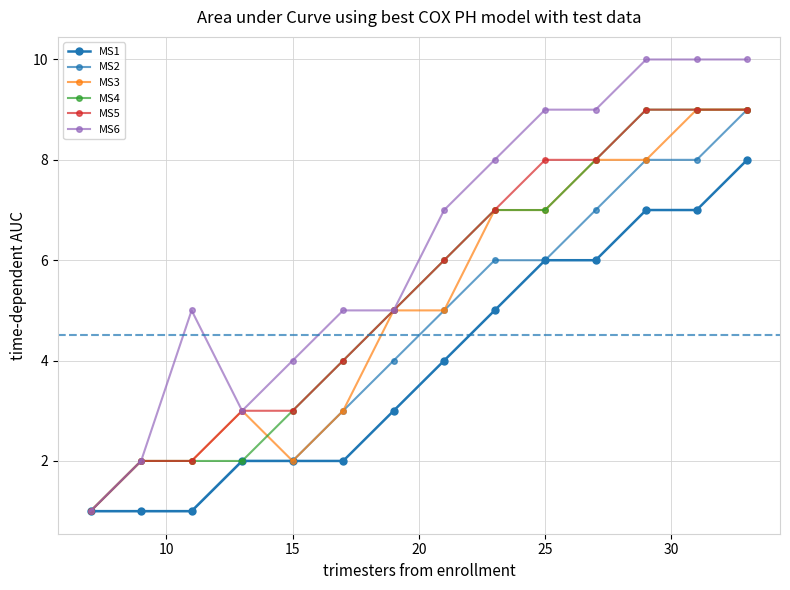

Reading left to right, extract all data points from this chart.

MS1: 1	1	1	2	2	2	3	4	5	6	6	7	7	8
MS2: 1	1	1	2	2	3	4	5	6	6	7	8	8	9
MS3: 1	2	2	3	2	3	5	5	7	7	8	8	9	9
MS4: 1	2	2	2	3	4	5	6	7	7	8	9	9	9
MS5: 1	2	2	3	3	4	5	6	7	8	8	9	9	9
MS6: 1	2	5	3	4	5	5	7	8	9	9	10	10	10